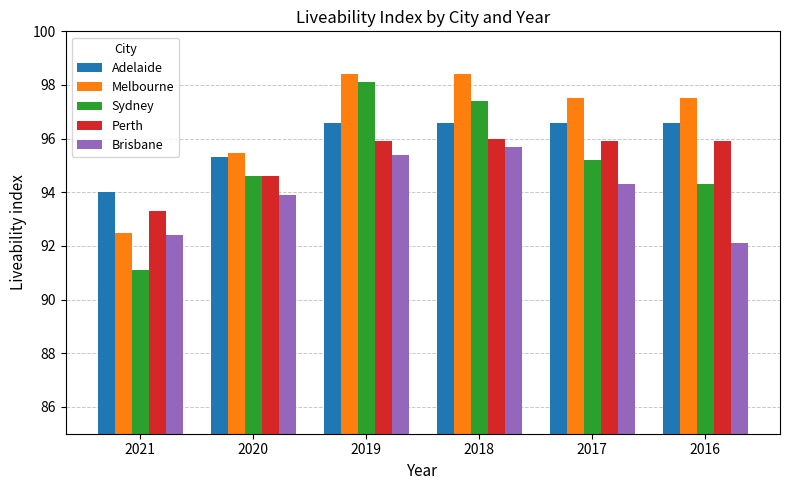

Rank the series at 2018 from lowest to highest value.

Brisbane, Perth, Adelaide, Sydney, Melbourne